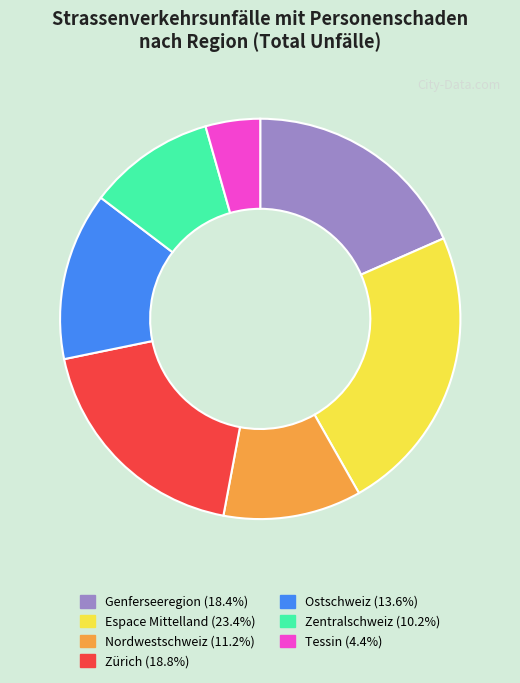

Which has a higher value, Espace Mittelland or Zürich?

Espace Mittelland